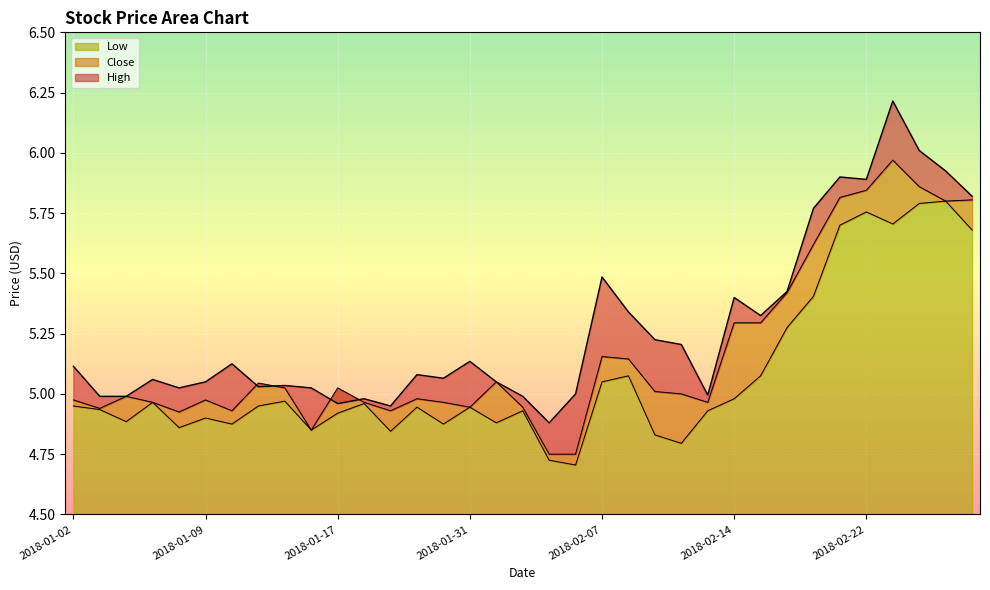

Reading left to right, transcribe all the data shown in this chart.

High: 5.1	5.0	5.0	5.1	5.0	5.1	5.1	5.0	5.0	5.0	5.0	5.0	4.9	5.1	5.1	5.1	5.1	5.0	4.9	5.0	5.5	5.3	5.2	5.2	5.0	5.4	5.3	5.4	5.8	5.9	5.9	6.2	6.0	5.9	5.8
Close: 5.0	4.9	5.0	5.0	4.9	5.0	4.9	5.0	5.0	4.8	5.0	5.0	4.9	5.0	5.0	4.9	5.1	4.9	4.8	4.8	5.2	5.1	5.0	5.0	5.0	5.3	5.3	5.4	5.6	5.8	5.8	6.0	5.9	5.8	5.8
Low: 4.9	4.9	4.9	5.0	4.9	4.9	4.9	4.9	5.0	4.8	4.9	5.0	4.8	4.9	4.9	4.9	4.9	4.9	4.7	4.7	5.1	5.1	4.8	4.8	4.9	5.0	5.1	5.3	5.4	5.7	5.8	5.7	5.8	5.8	5.7